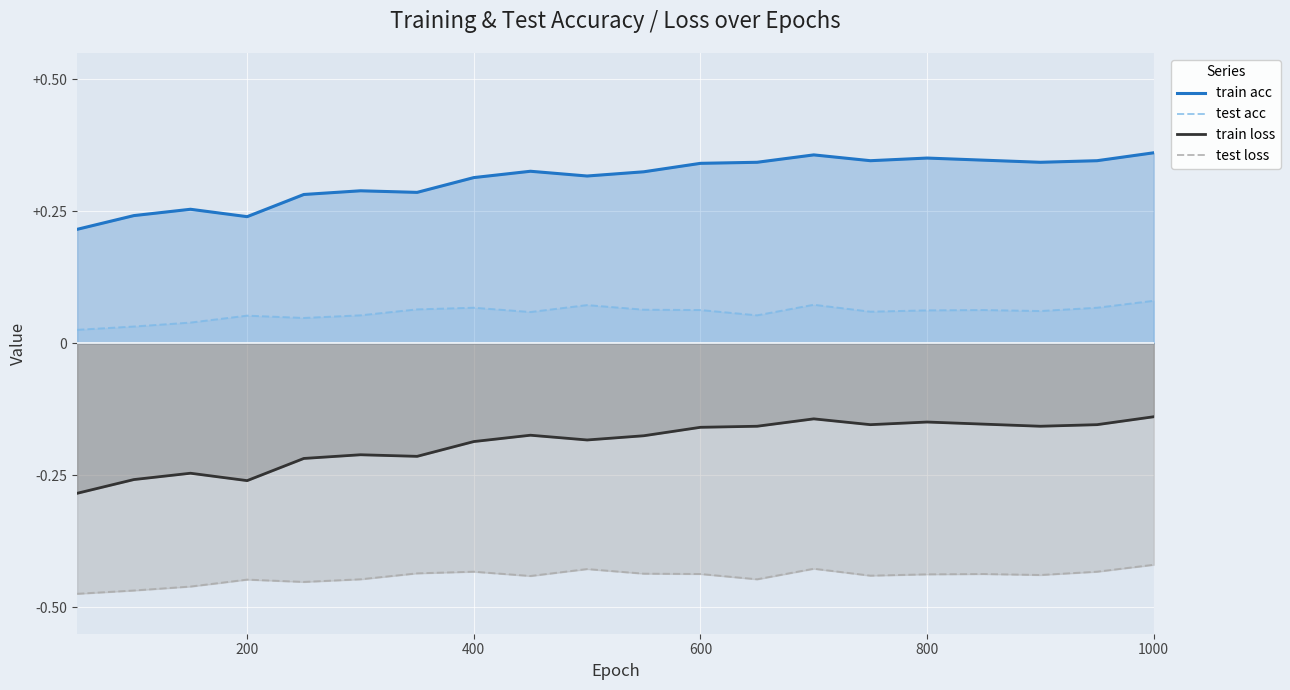

Which series has the largest range (max minus min)?

train loss